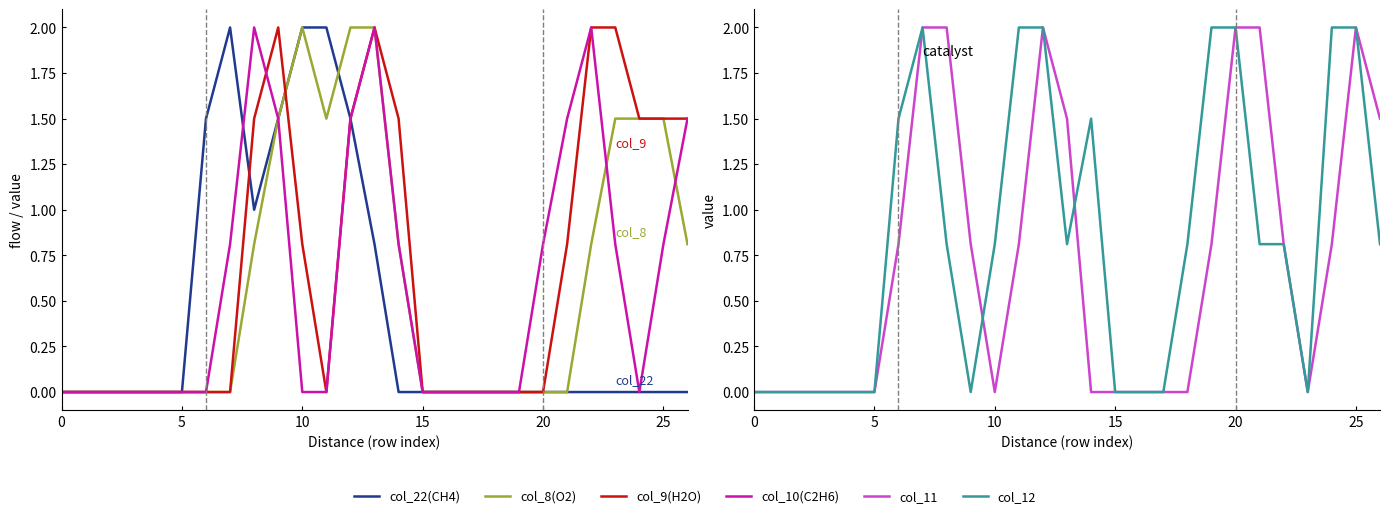

What is the difference between the second highest and second lowest values in the col_11 series?

2.0